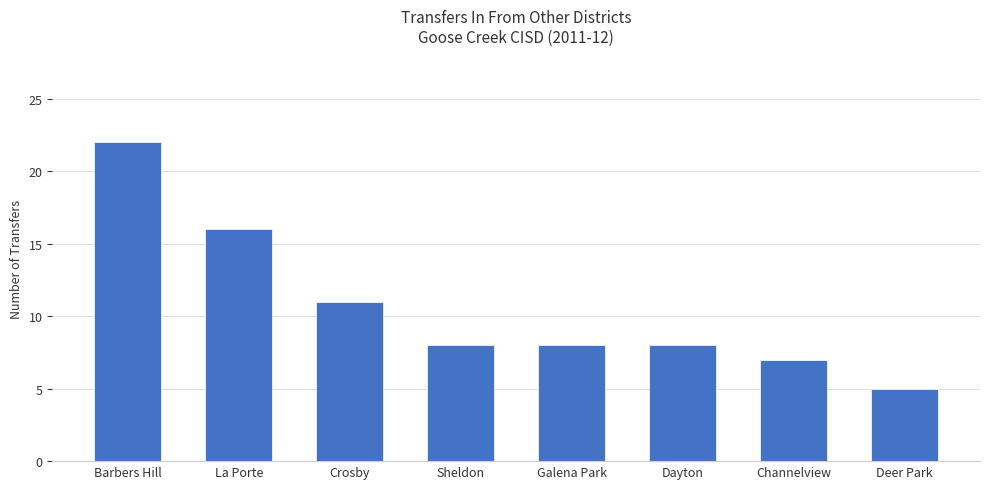

The chart shows a value of 16 at La Porte. True or false?

True